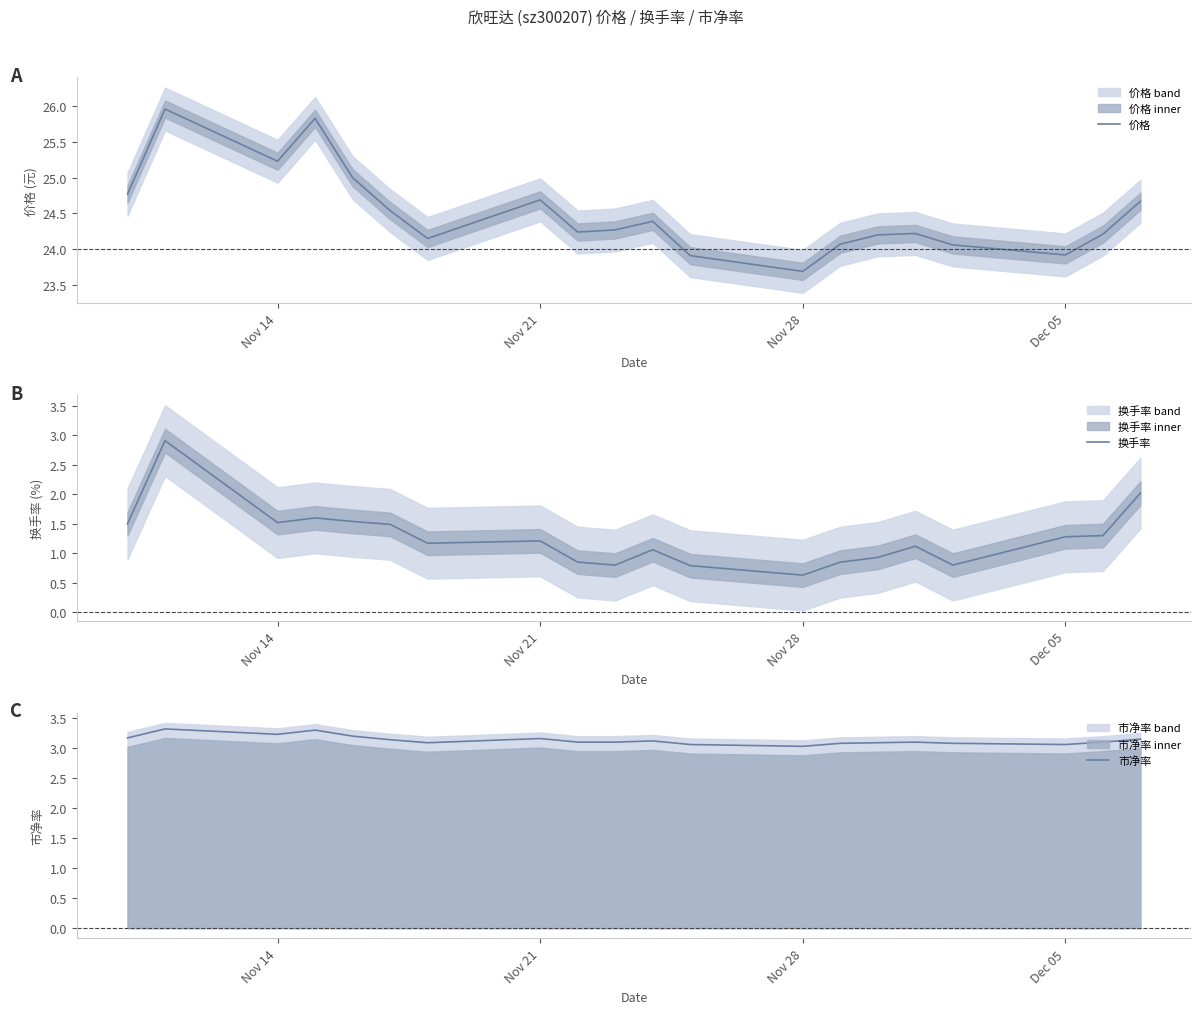

What are all the series names shown in the legend?

价格, 换手率, 市净率